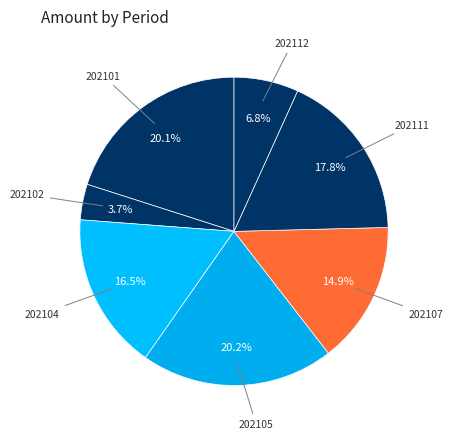

Which slice is the smallest?

202102